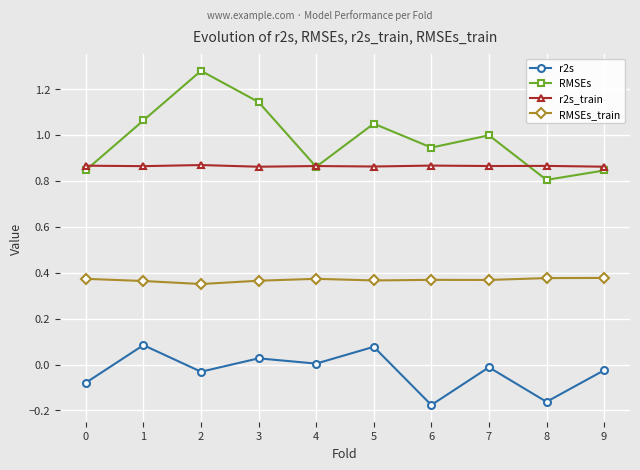

The value of r2s at 4 is 0.0. True or false?

True